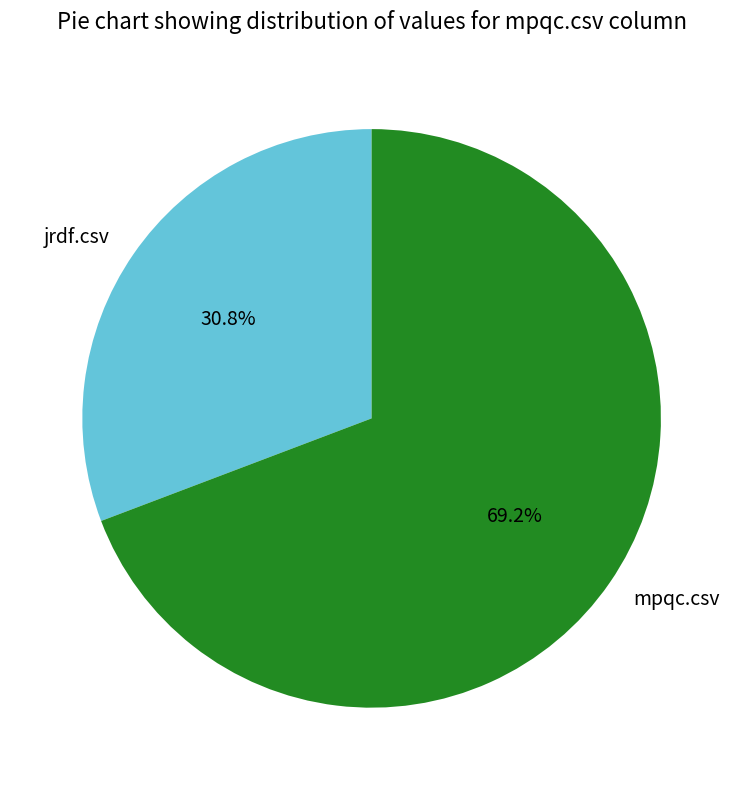

Which category has the smallest portion of the pie?

jrdf.csv